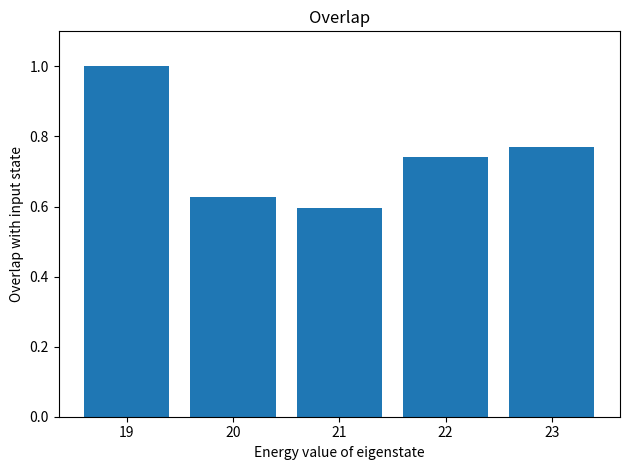

Rank the categories by value from lowest to highest.

21, 20, 22, 23, 19